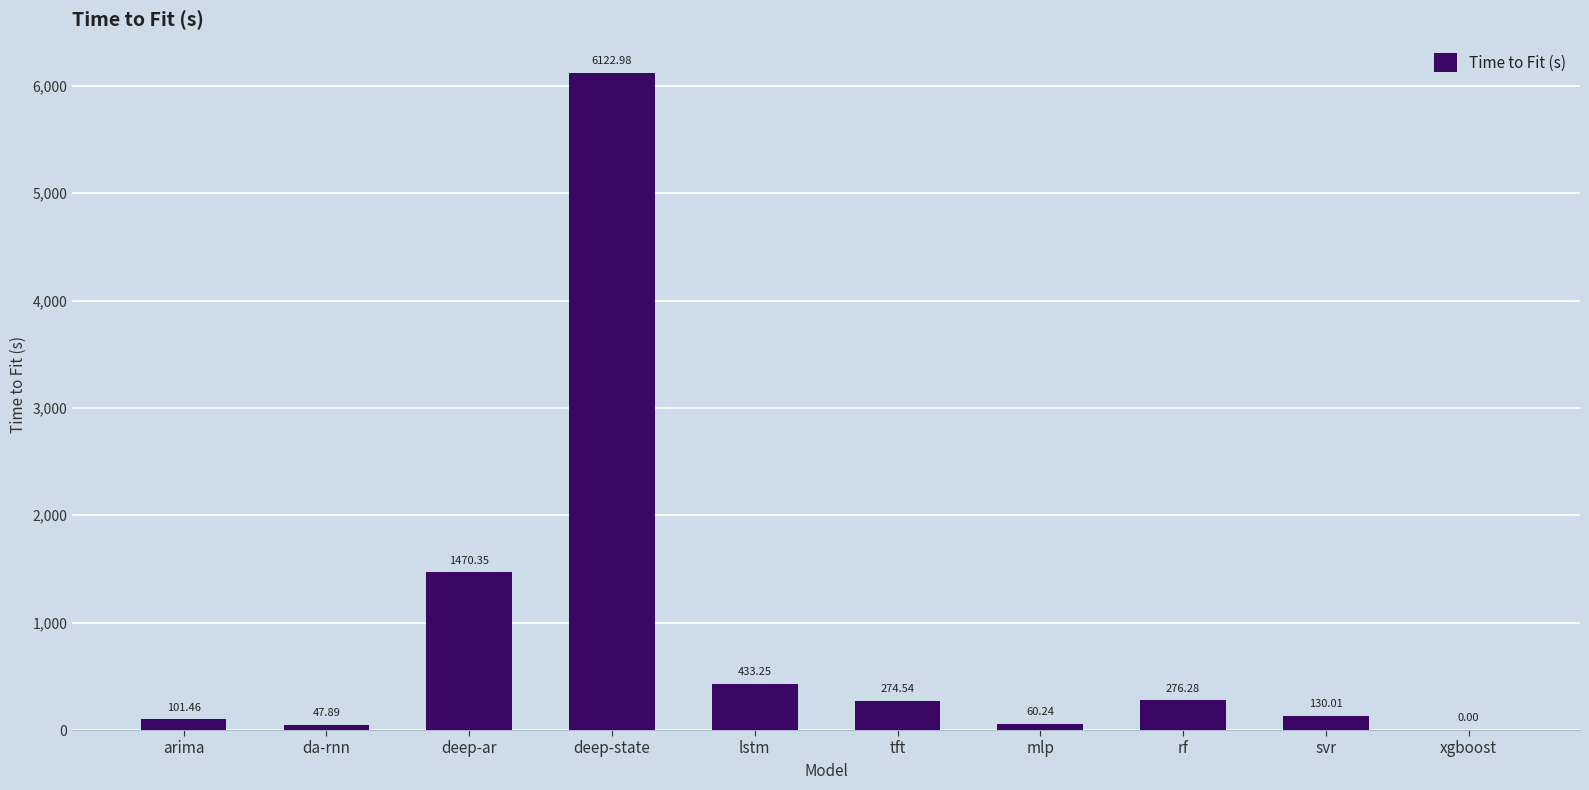

Read the value at lstm.

433.2